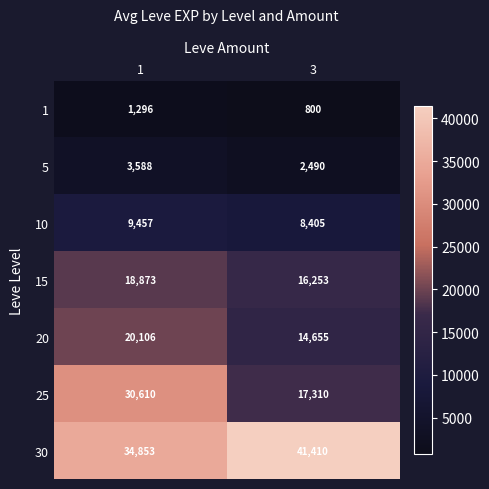

What is the difference between the 30 values at 1 and 3?

6557